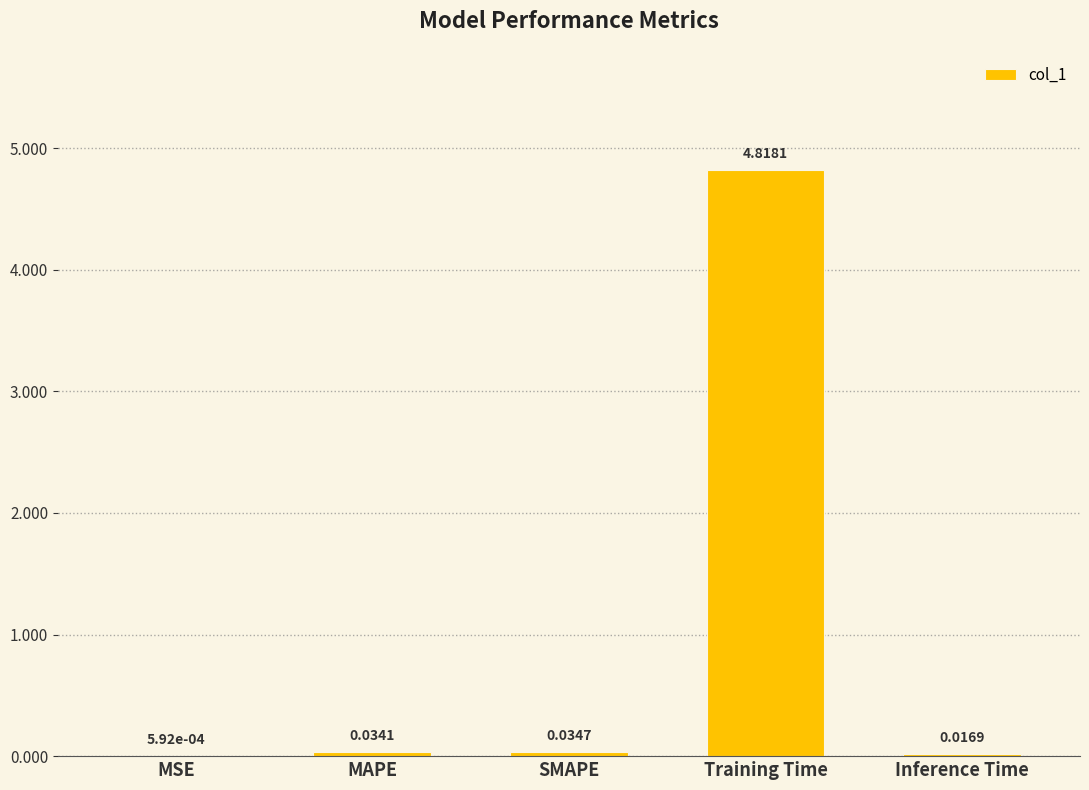

Which has a higher value, Inference Time or SMAPE?

SMAPE